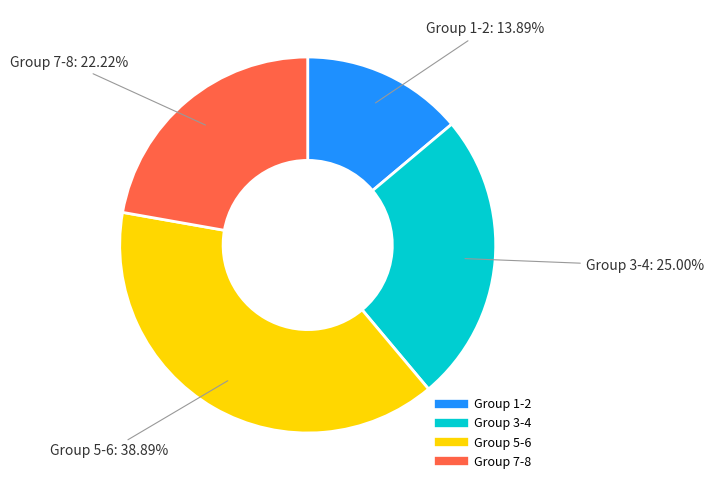

Is there a majority slice in this chart?

No